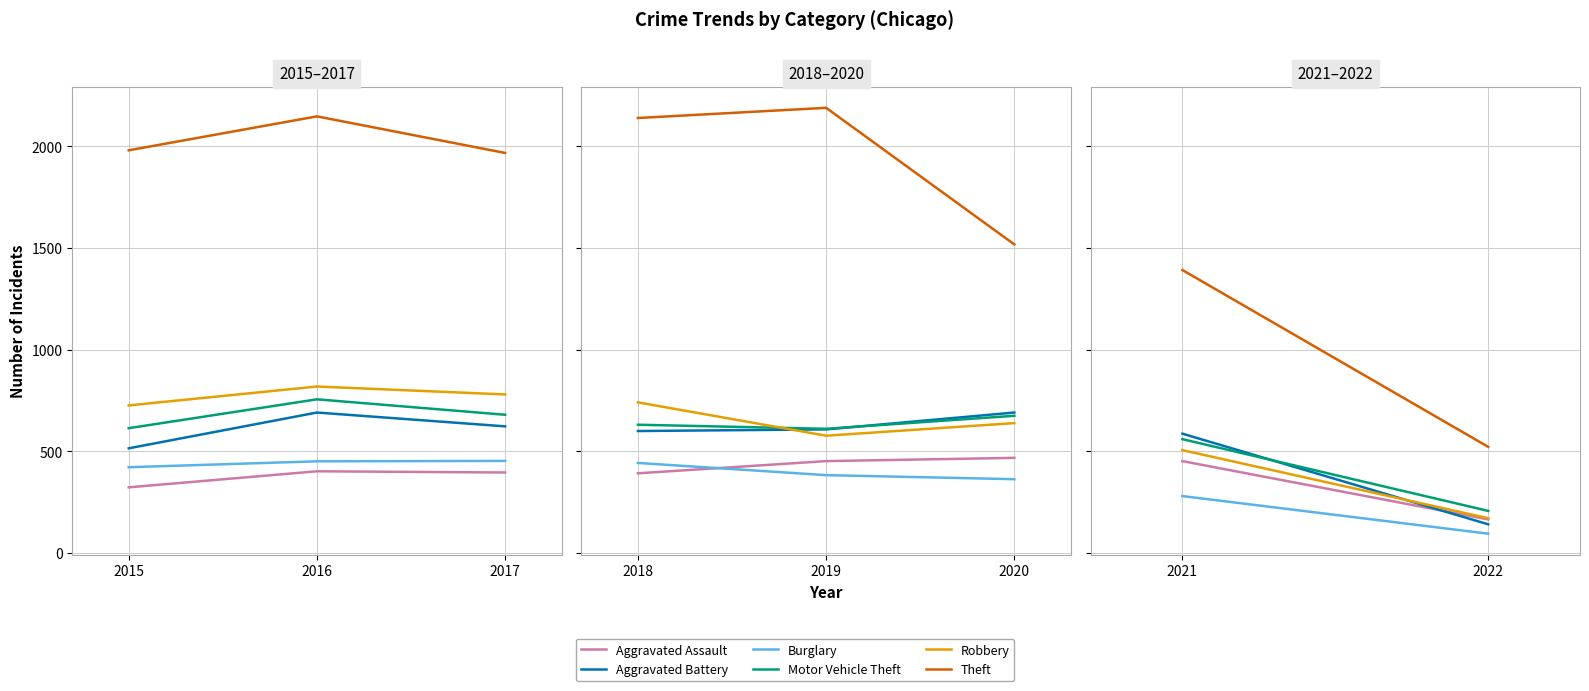

Is it true that Aggravated Battery equals 77 at 2022?

False